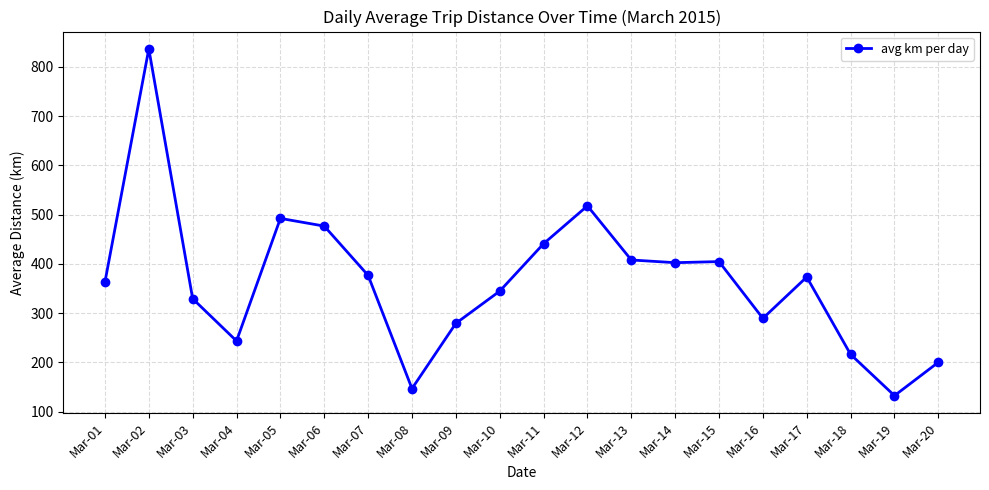

Where is the first local minimum?

Mar-04